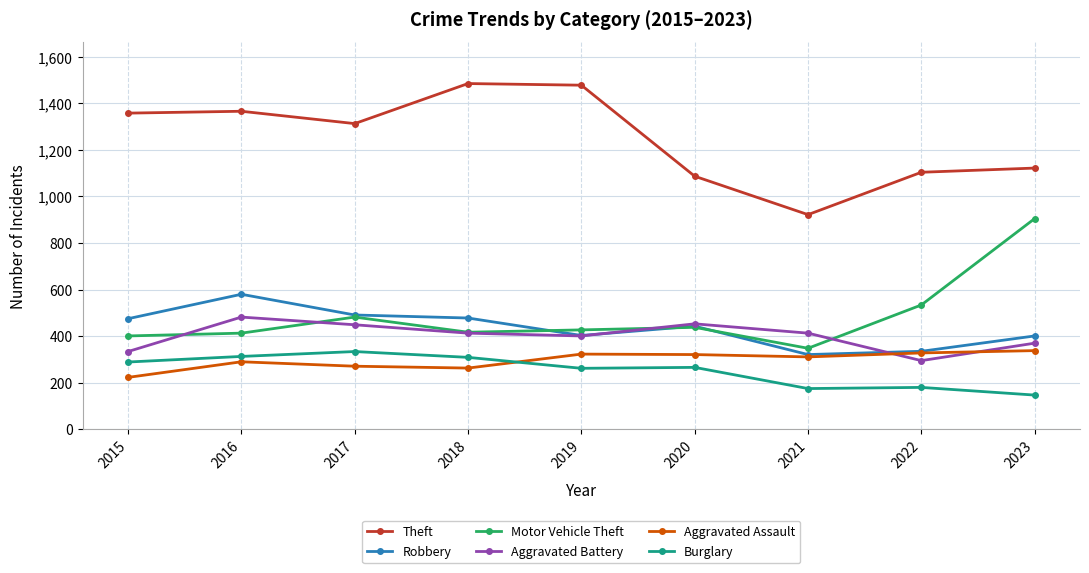

True or false: Aggravated Assault and Theft cross at least once.

False